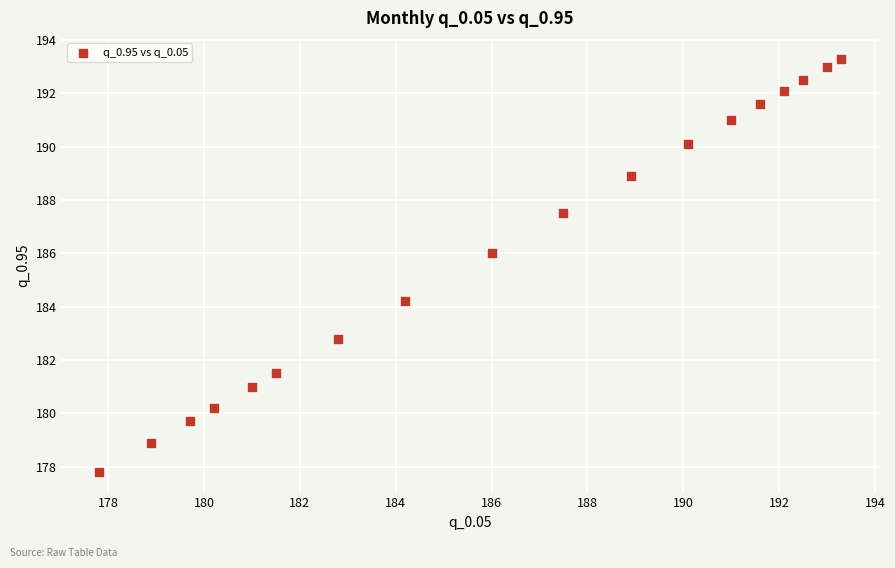

What Y value in the scatter plot is closest to 185?

184.2